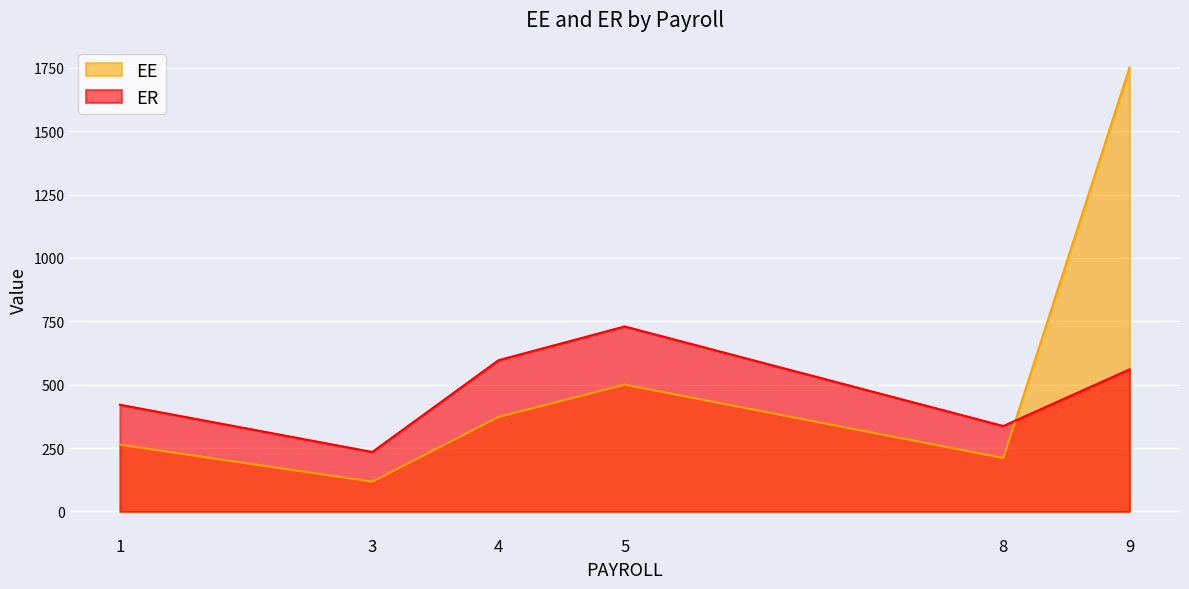

Reading right to left, what are all the values shown in this chart?

EE: 1751.0	210.5	500.0	372.8	117.2	263.1
ER: 560.3	336.9	729.7	596.5	234.4	420.9